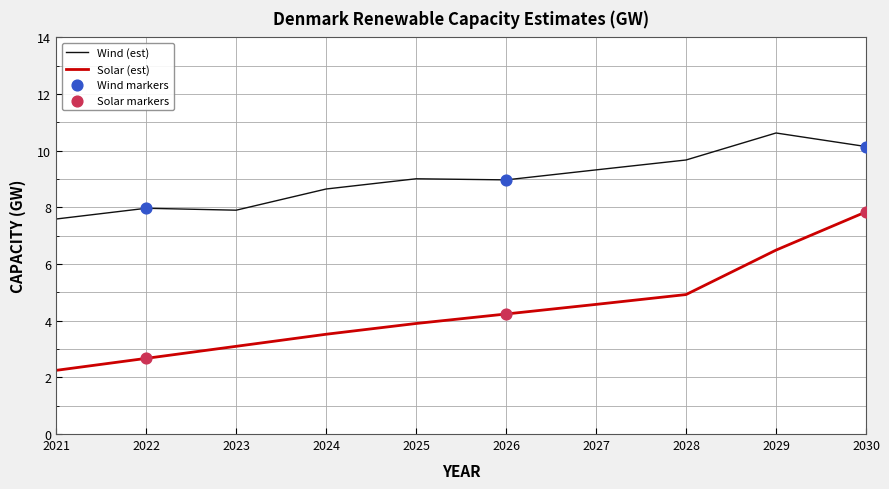

What is the difference between the highest and lowest values at 2025?

5.1